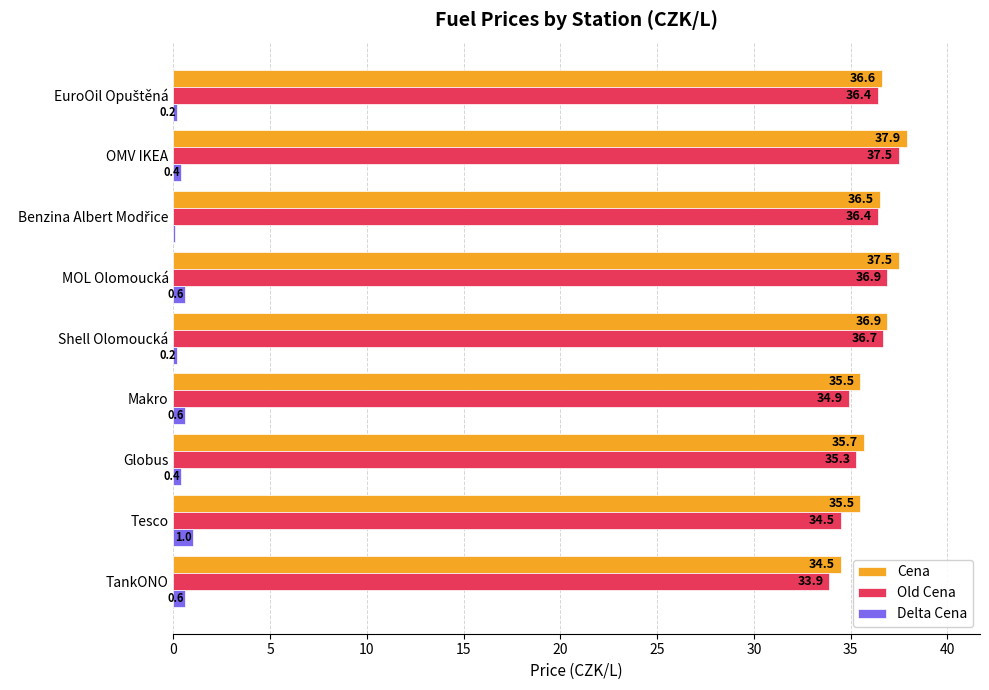

Between Shell Olomoucká and OMV IKEA, which series saw the biggest shift?

Cena